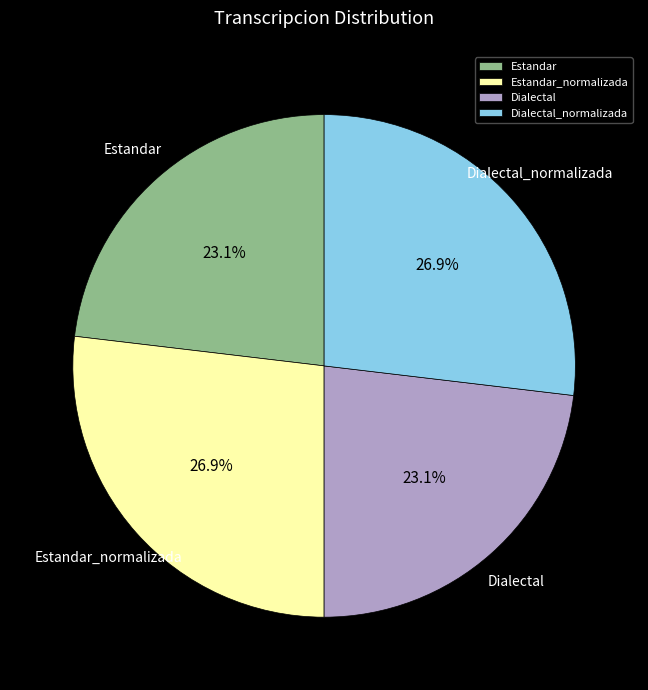

What is the ratio of the value at Dialectal_normalizada to the value at Estandar_normalizada?

1.0